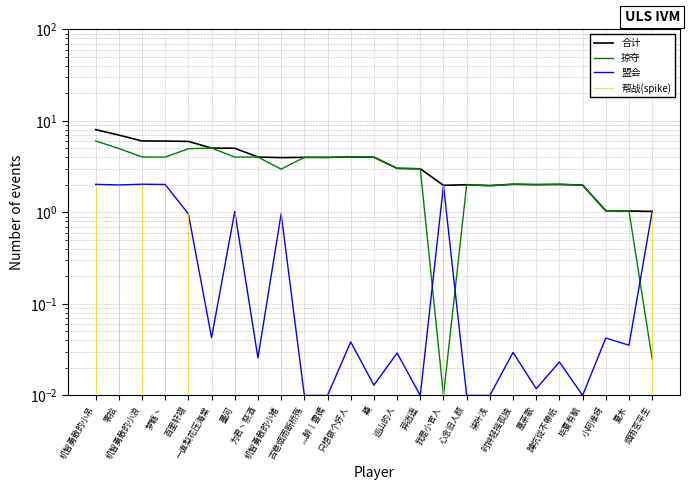

What is the average value of the 盟会 series?

0.6